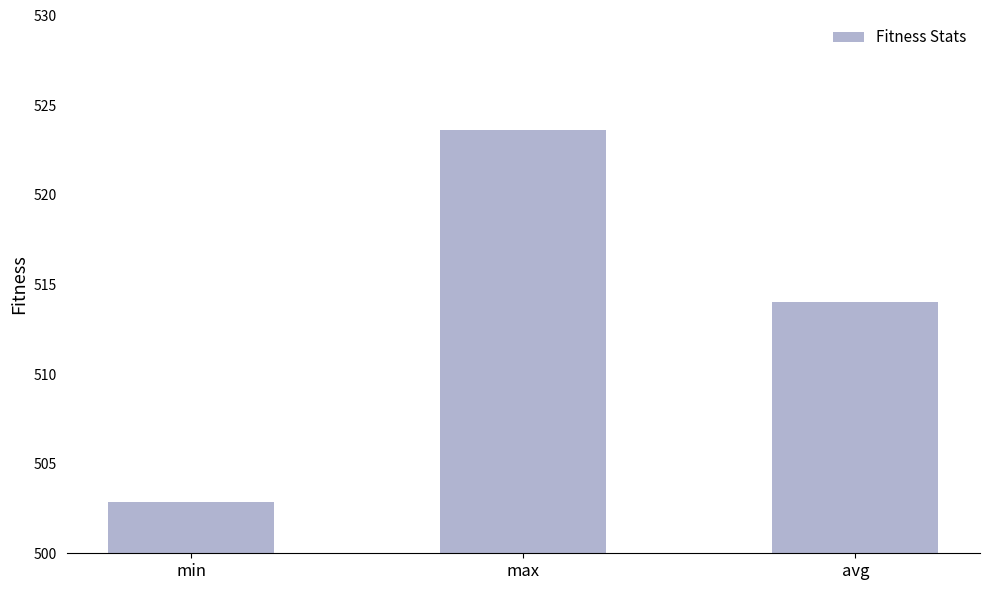

What is the sum of the values at min and max?

1026.5